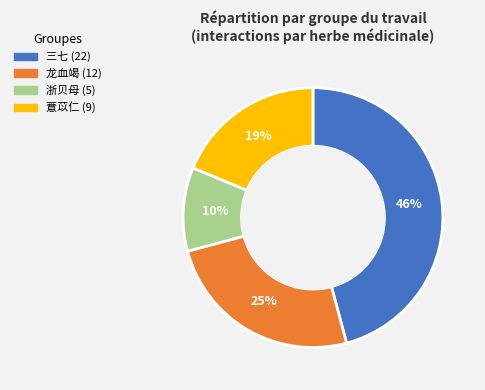

Is there any slice that represents more than half of the pie?

No